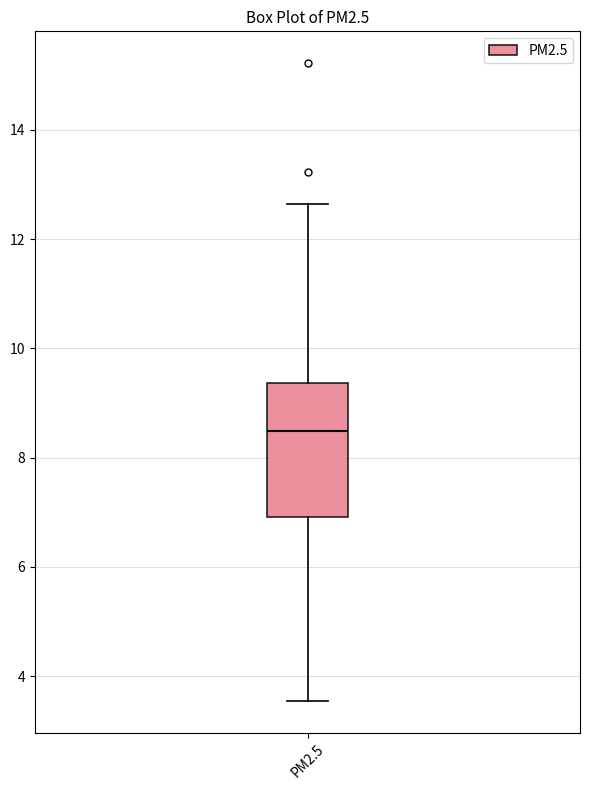

Where does the lower whisker of the box for PM2.5 end on the y-axis? The values are not printed on the chart, so give them approximately, as read against the axis.

3.6